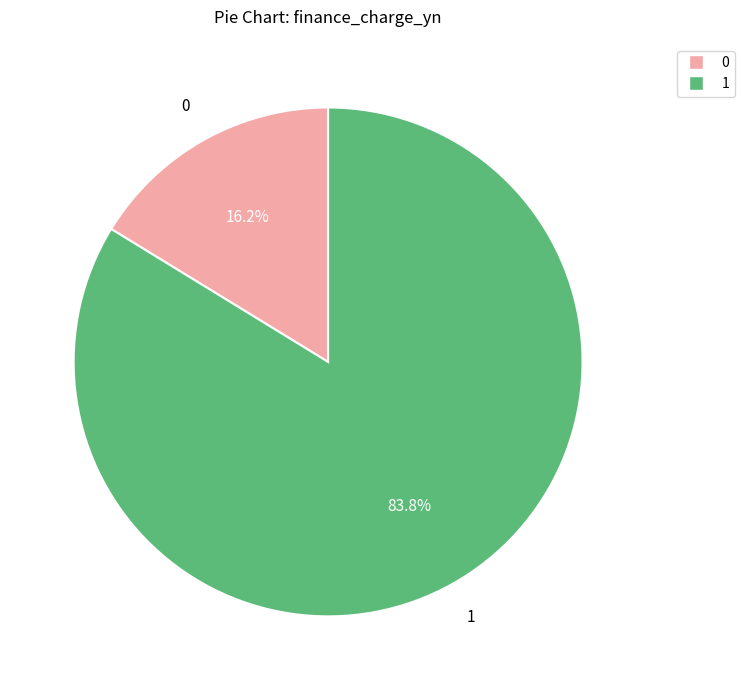

To the nearest percent, what portion does 1 represent?

84%